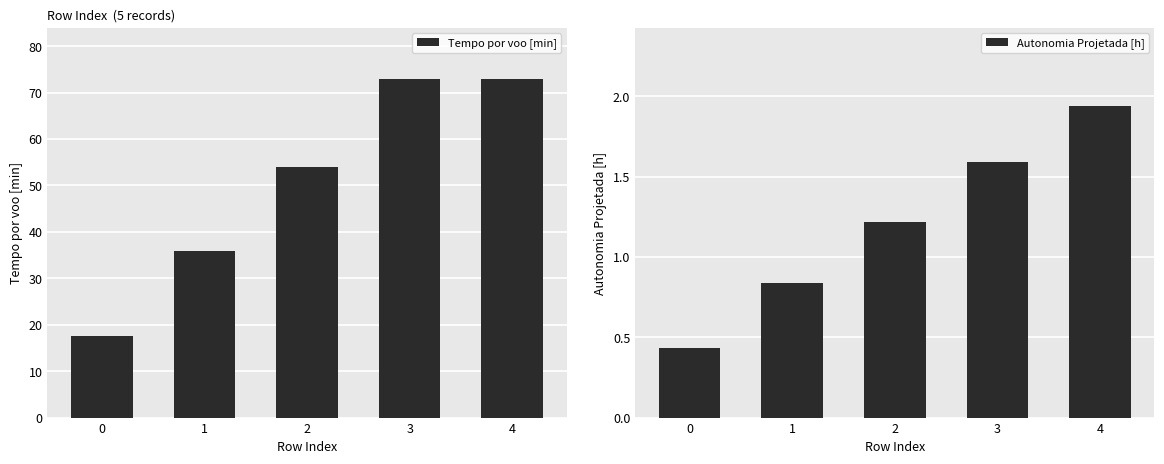

Is the value of Autonomia Projetada [h] at 1 greater than the value of Tempo por voo [min] at 3?

No